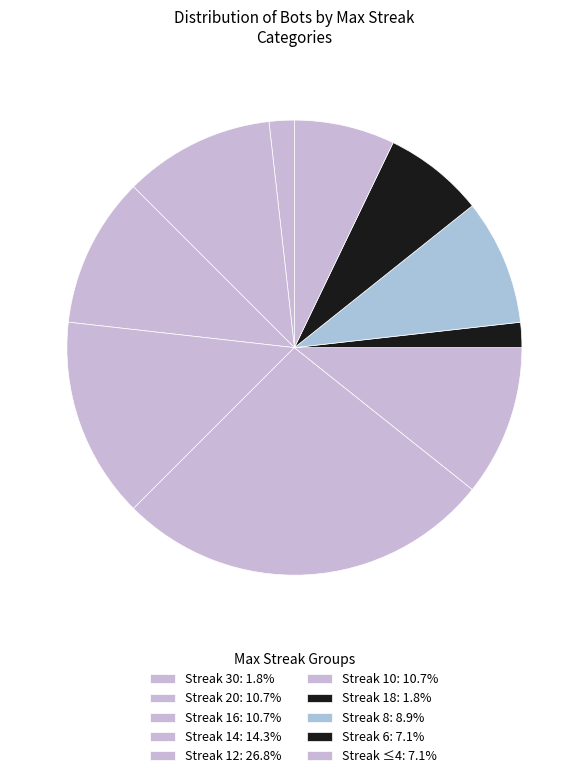

Count the number of slices in the pie.

10